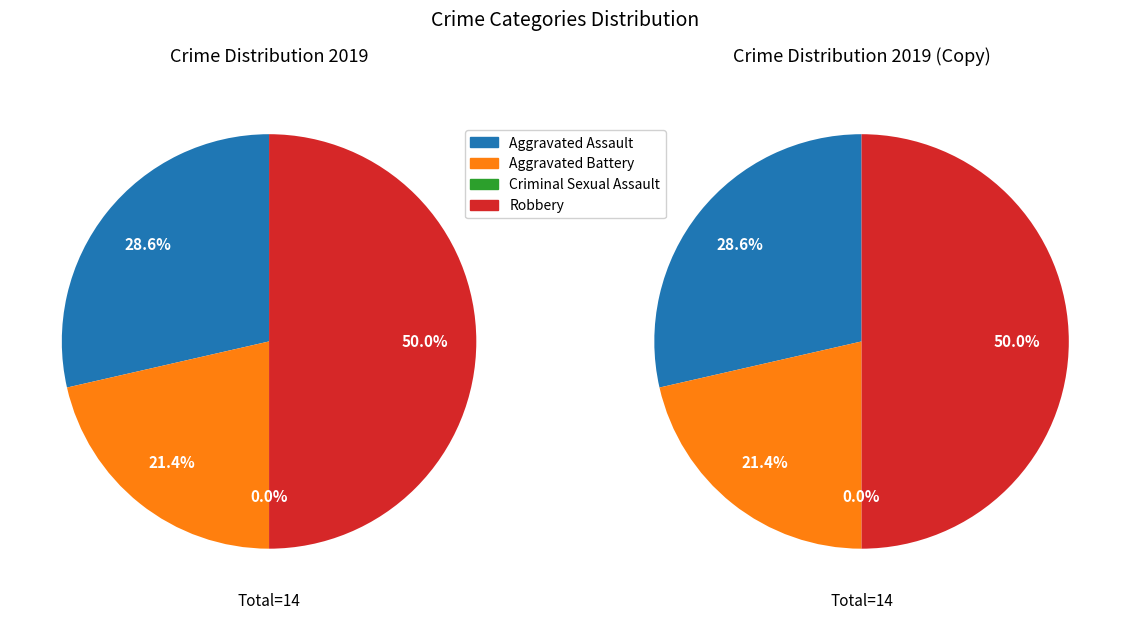

True or false: Aggravated Battery accounts for 11% of the total.

False